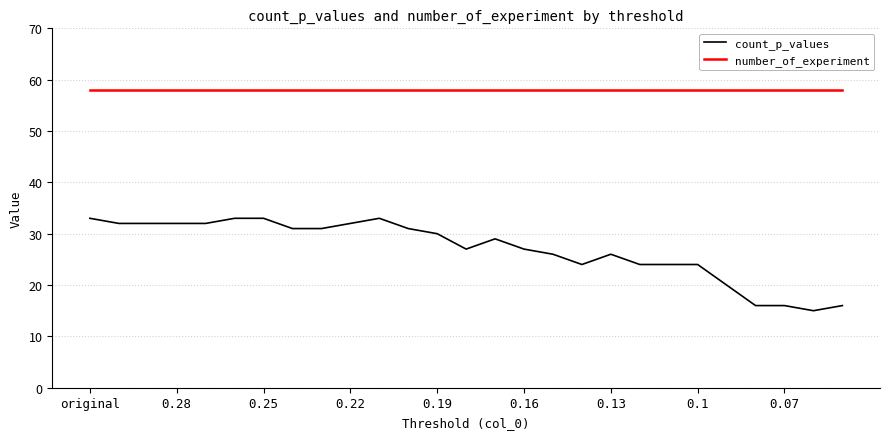

True or false: count_p_values and number_of_experiment cross at least once.

False